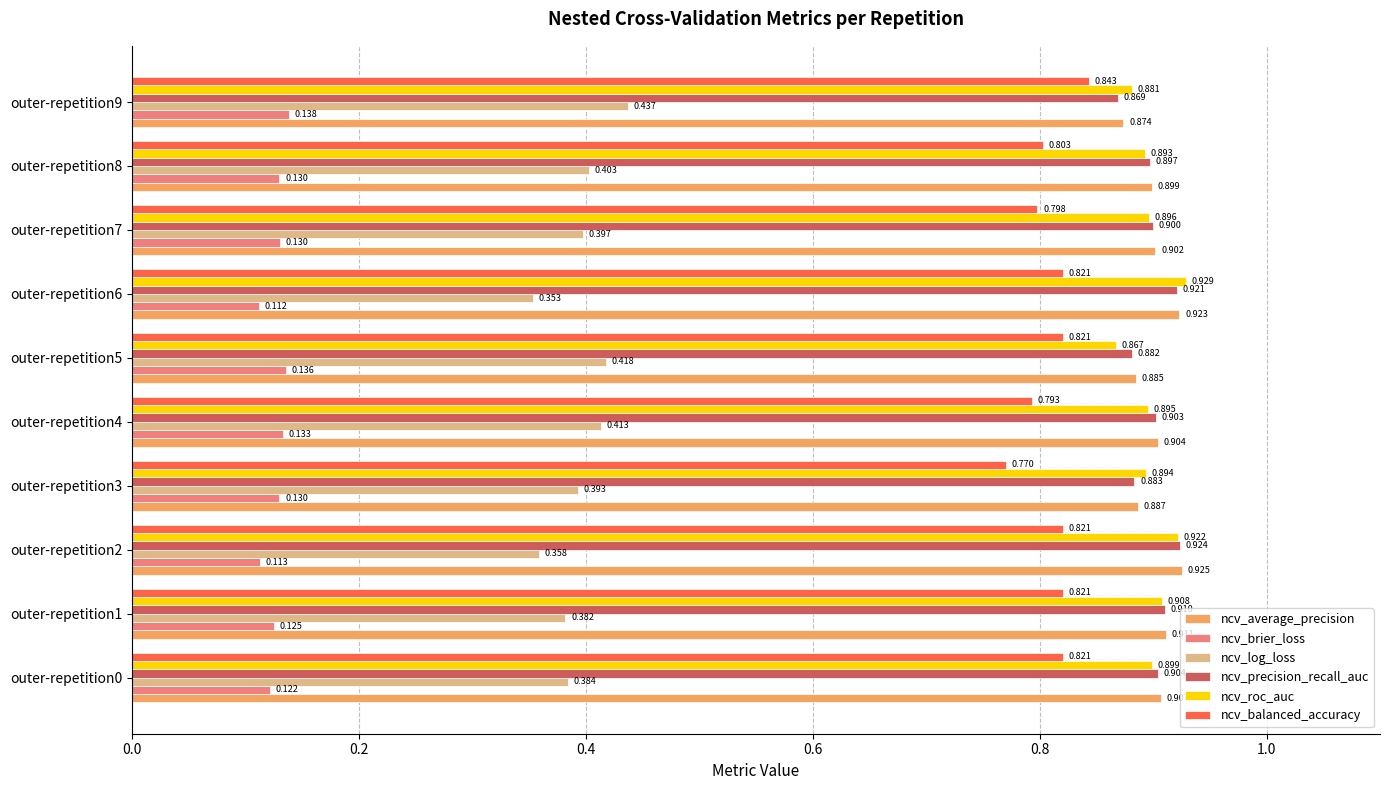

Between outer-repetition1 and outer-repetition6, which series saw the biggest shift?

ncv_log_loss